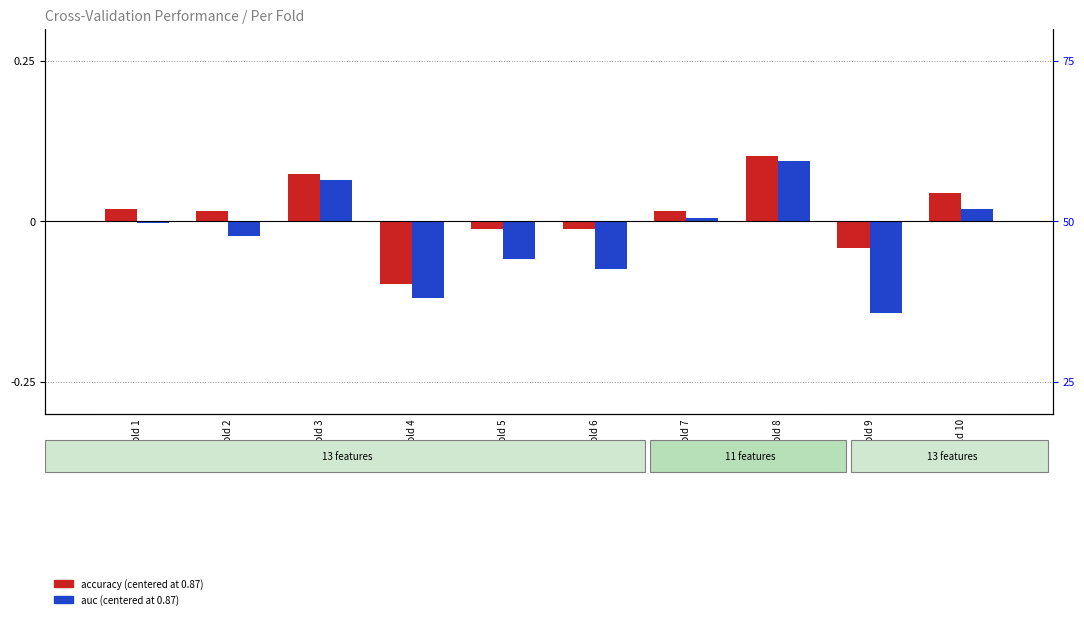

Between Fold 4 and Fold 7, which series saw the biggest shift?

auc (centered)